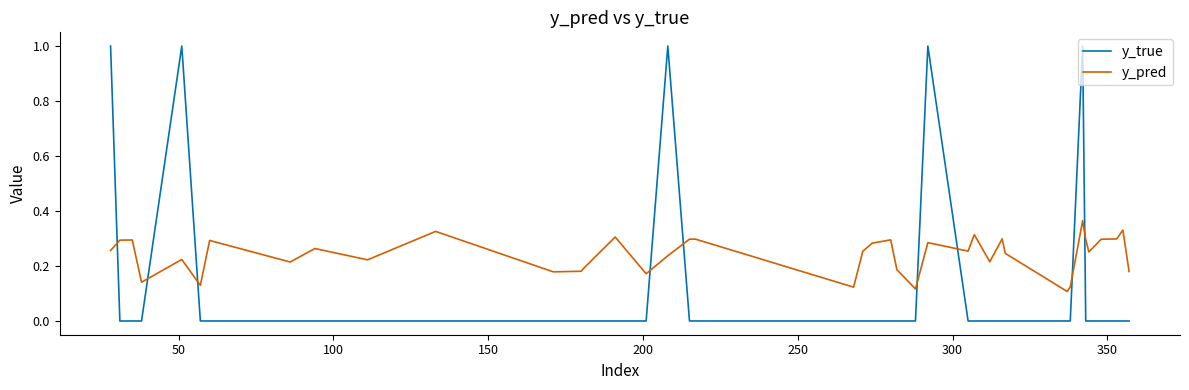

True or false: y_true and y_pred cross at least once.

True